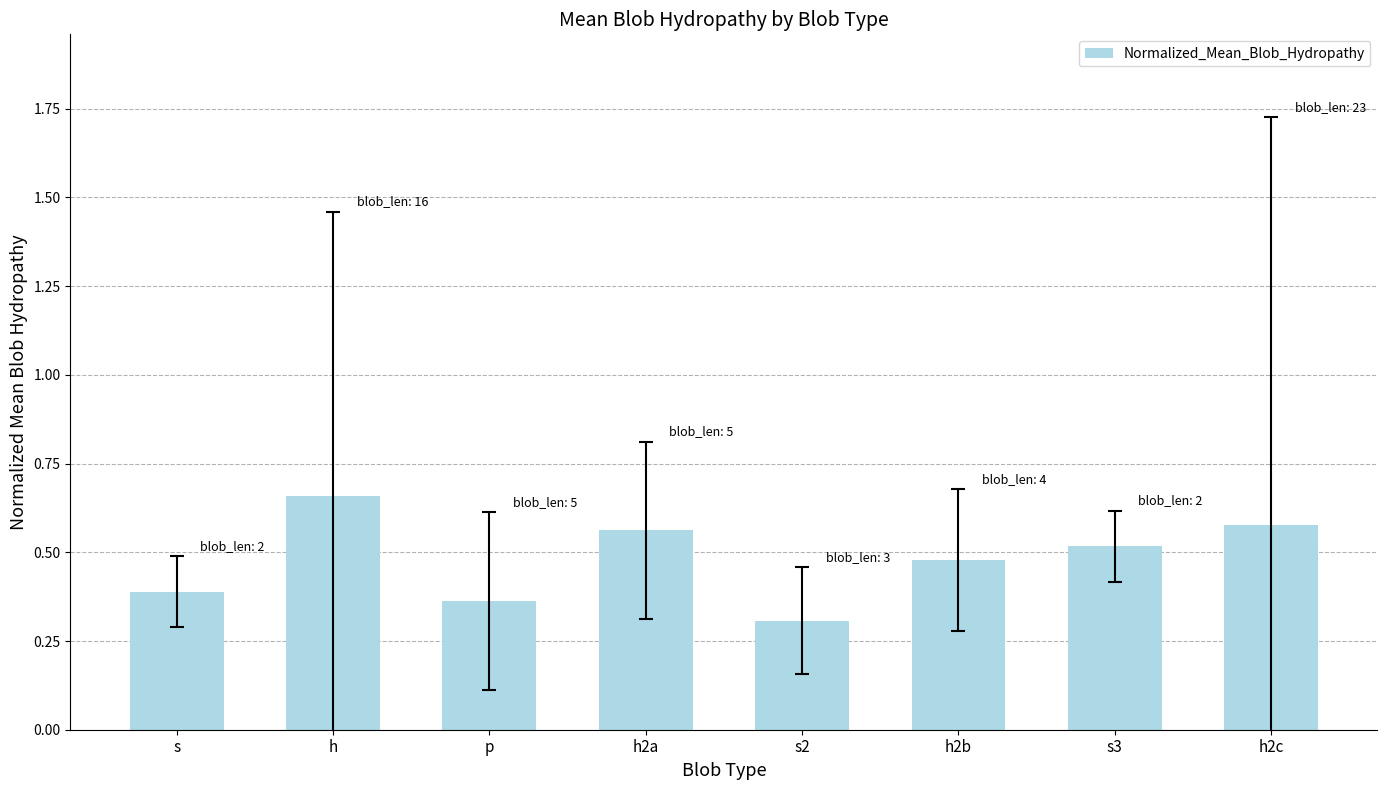

What position from the left is s3?

7